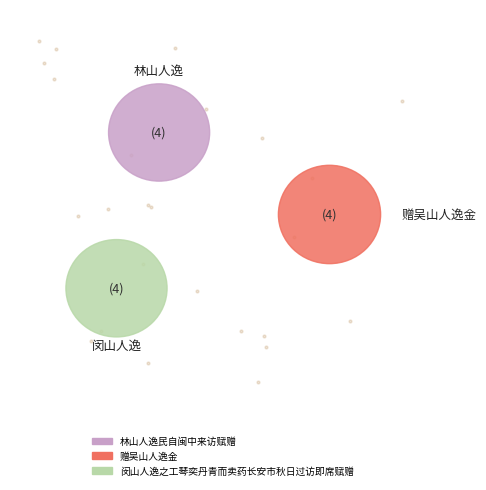

Which has a higher value, 闵山人逸之工琴奕丹青而卖药长安市秋日过访即席赋赠 or 林山人逸民自闽中来访赋赠?

闵山人逸之工琴奕丹青而卖药长安市秋日过访即席赋赠